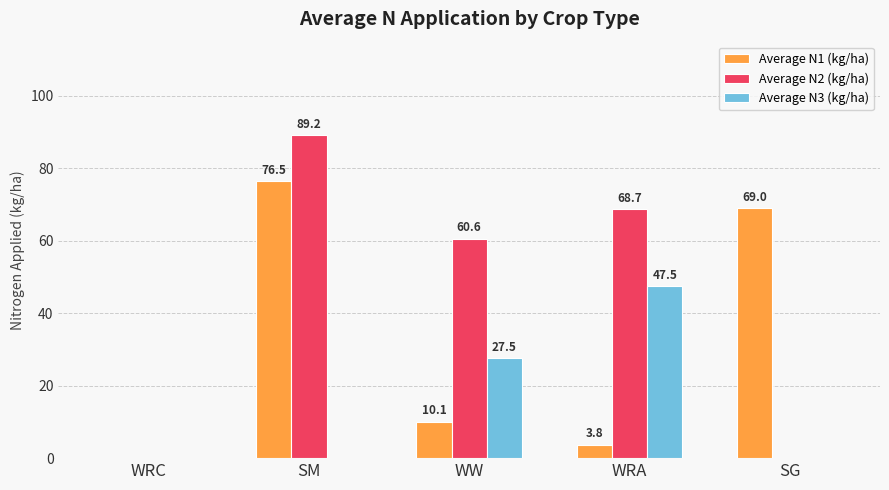

Which category has the highest value across all series?

SM